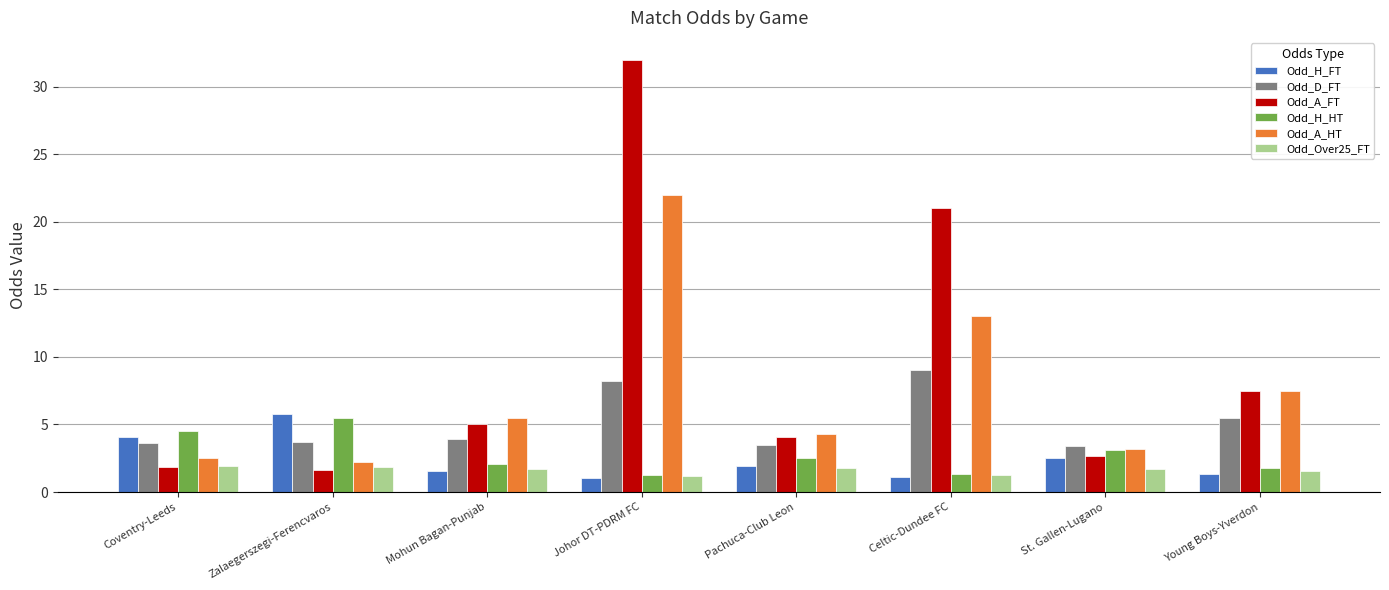

True or false: Odd_H_HT has a value of 3.7 at Mohun Bagan-Punjab.

False